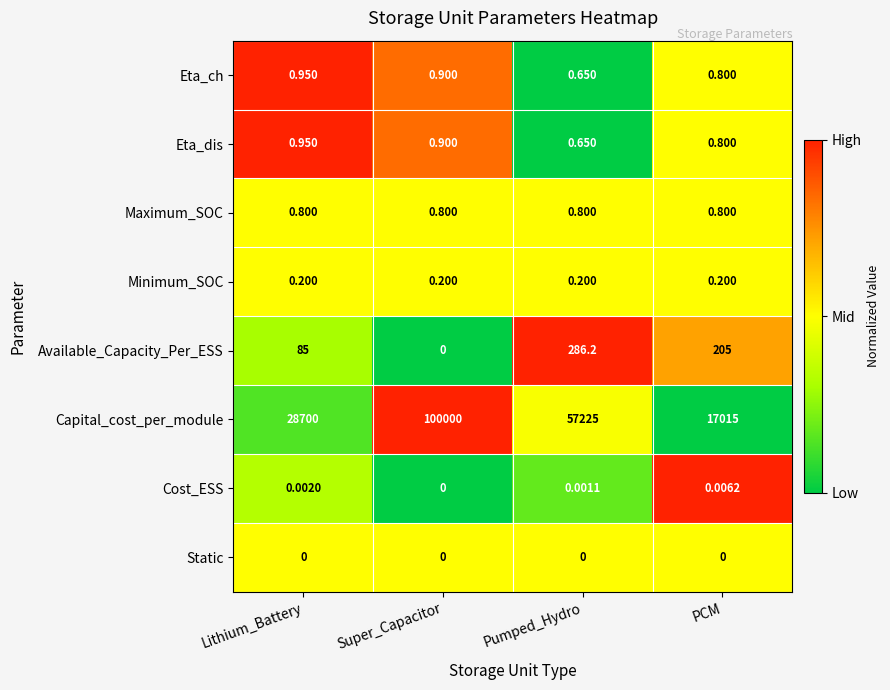

Where is Eta_ch nearest to the value 0?

Pumped_Hydro